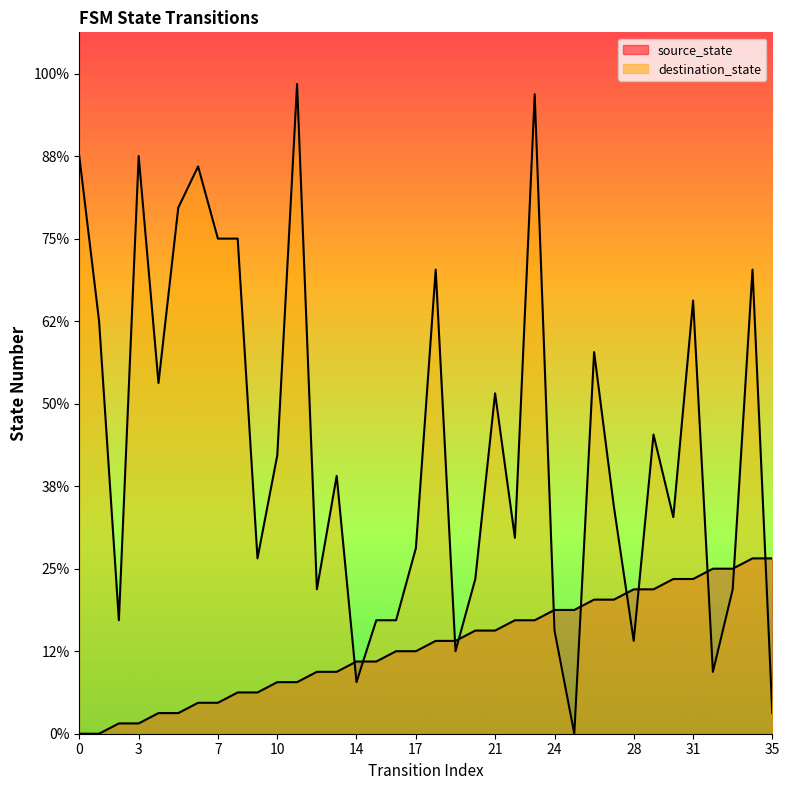

What are all the series names shown in the legend?

source_state, destination_state